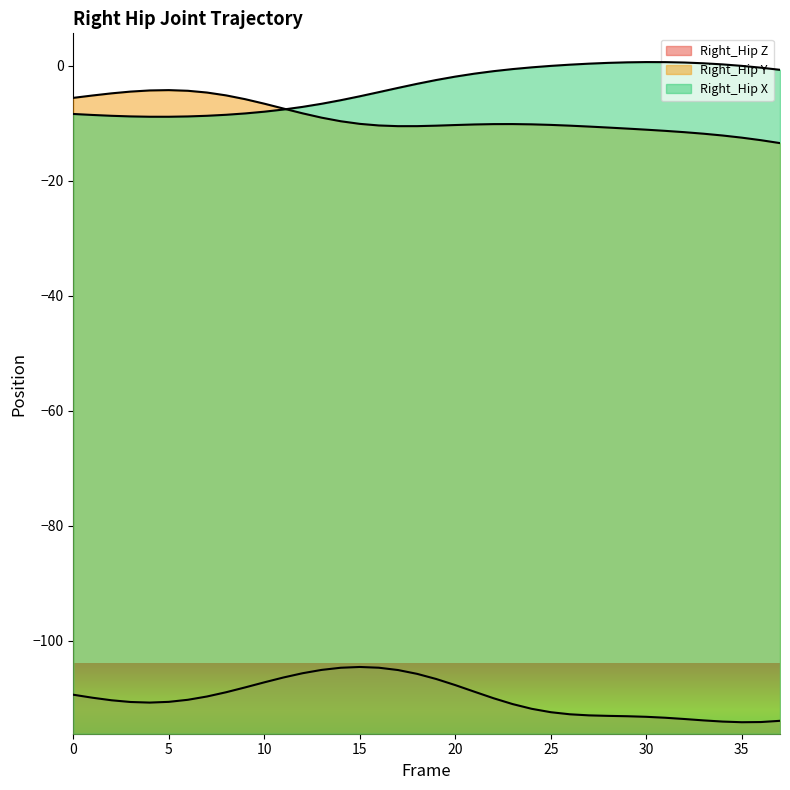

True or false: Right_Hip Y and Right_Hip Z cross at least once.

False